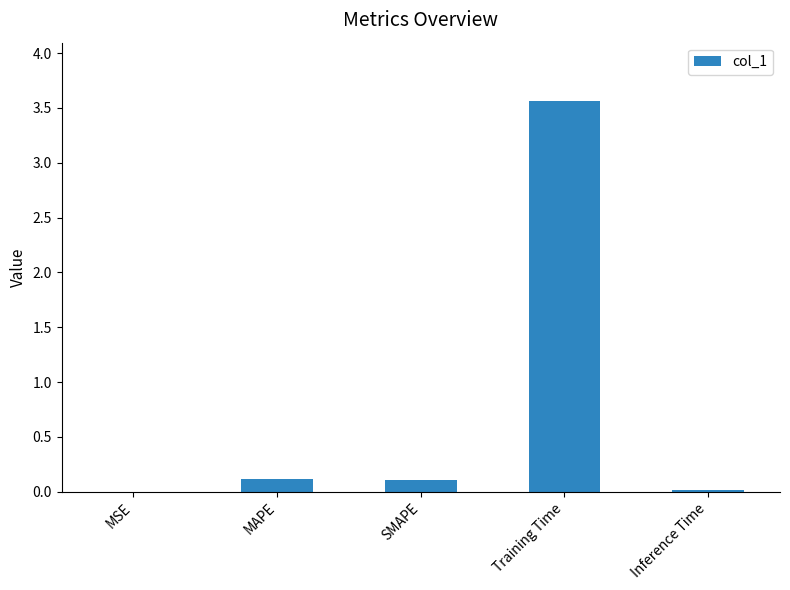

Between MSE and MAPE, which is larger?

MAPE